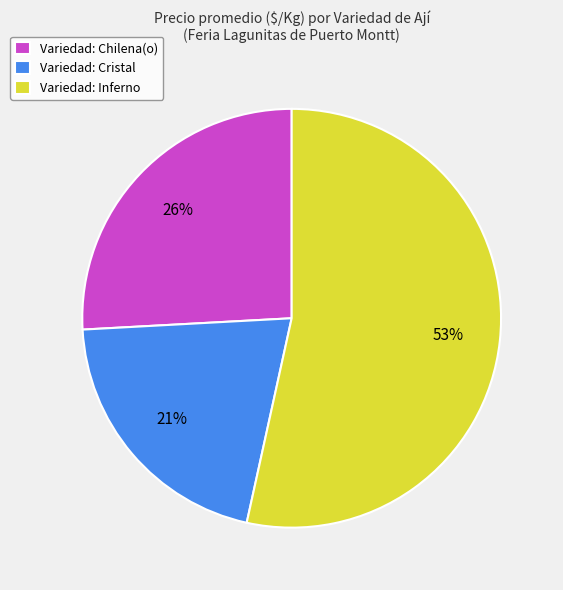

Rank the categories by value from lowest to highest.

Variedad: Cristal, Variedad: Chilena(o), Variedad: Inferno